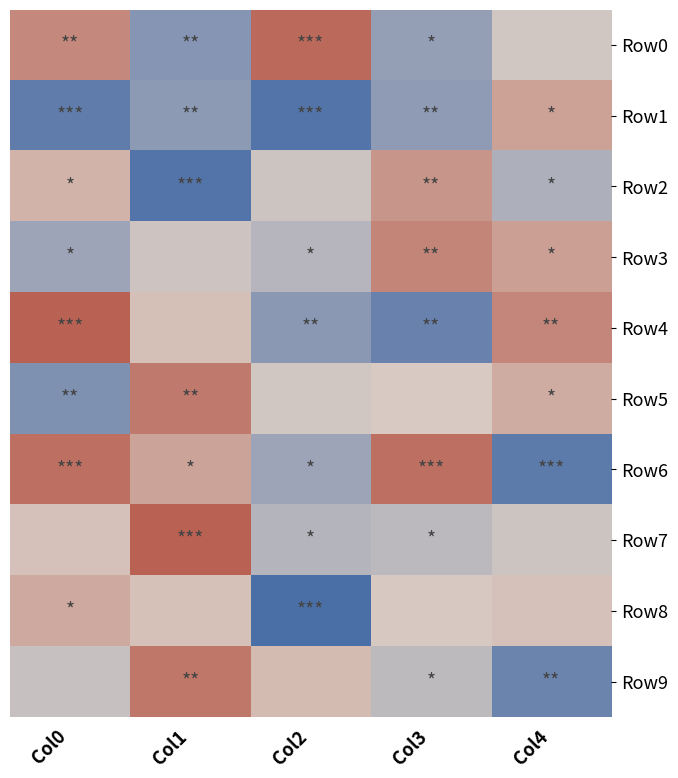

What is the greatest value displayed?

121